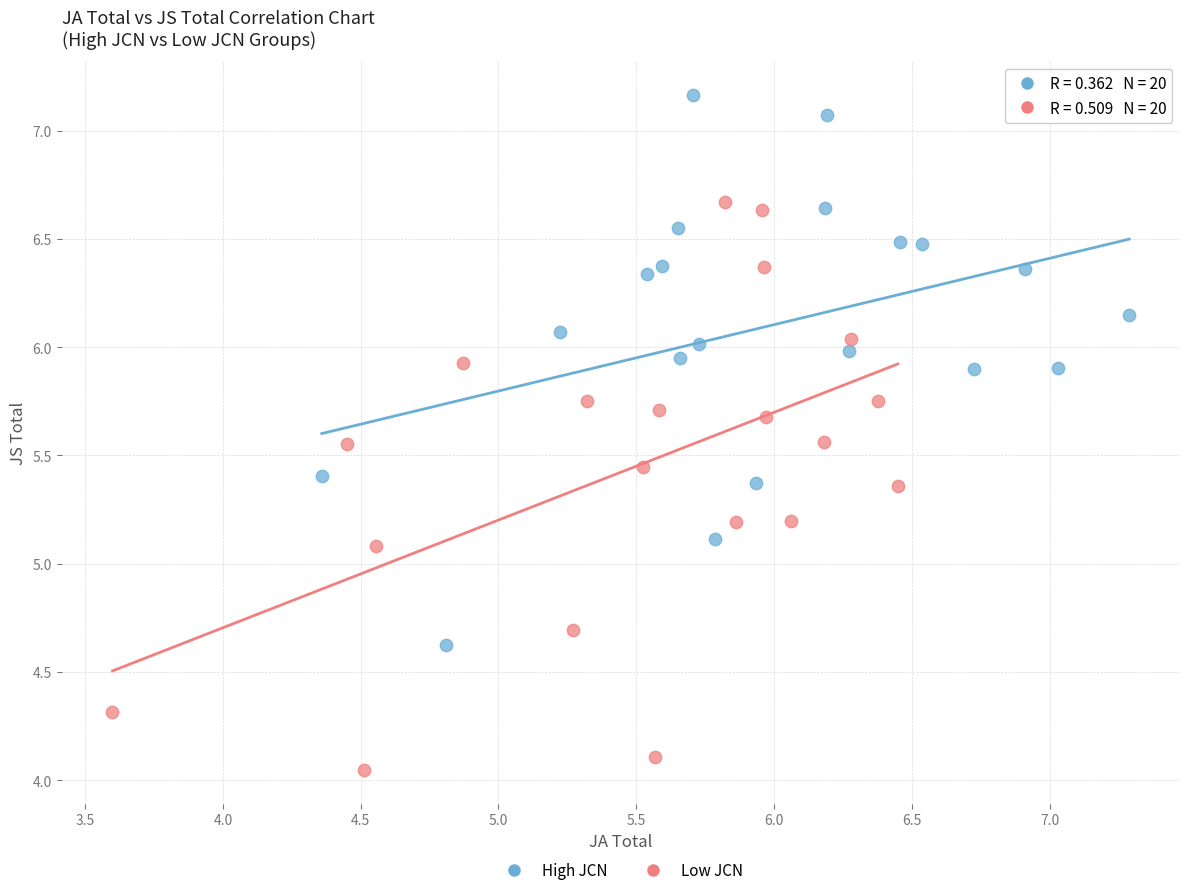

Which series has the widest spread of Y values?

Low JCN